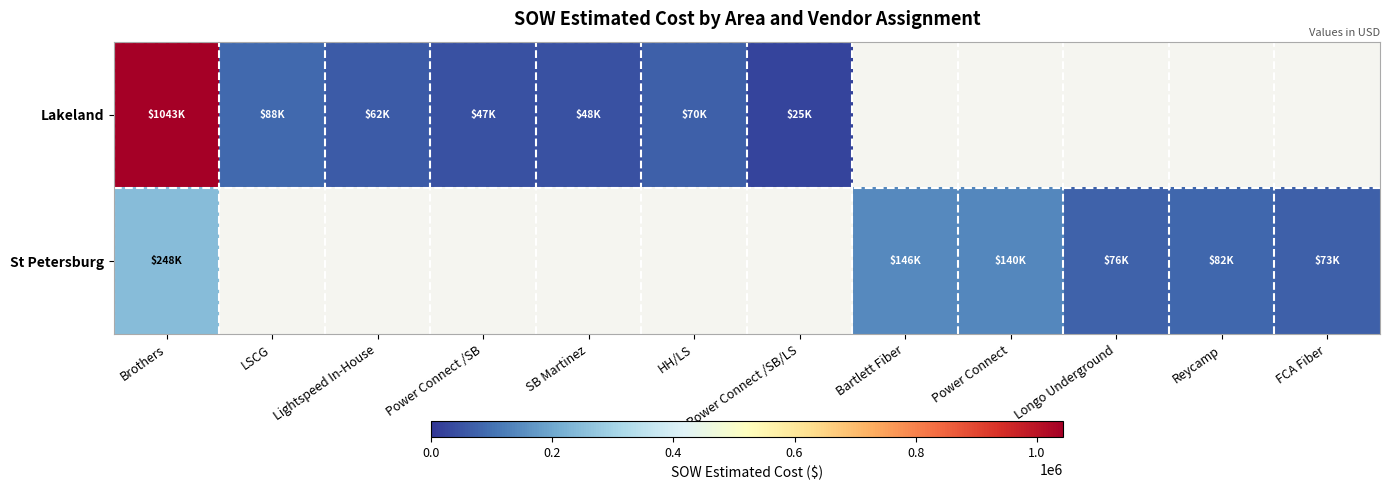

At Power Connect /SB, list the series in order from largest to smallest.

Lakeland, St Petersburg